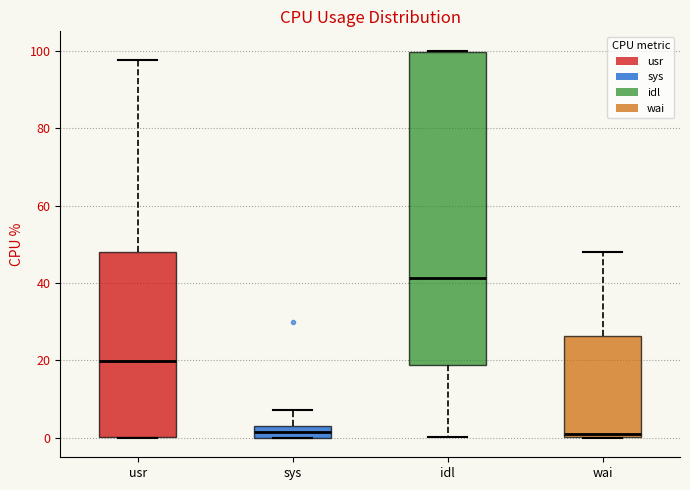

Where does the median line of the box for sys sit on the y-axis? The values are not printed on the chart, so give them approximately, as read against the axis.

2